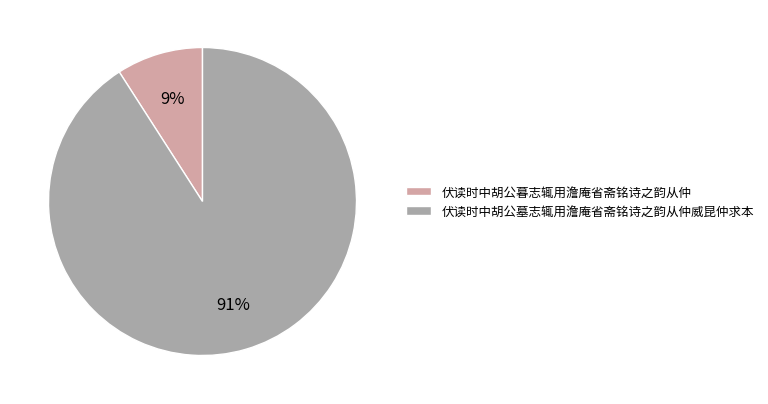

How many segments does this pie chart have?

2